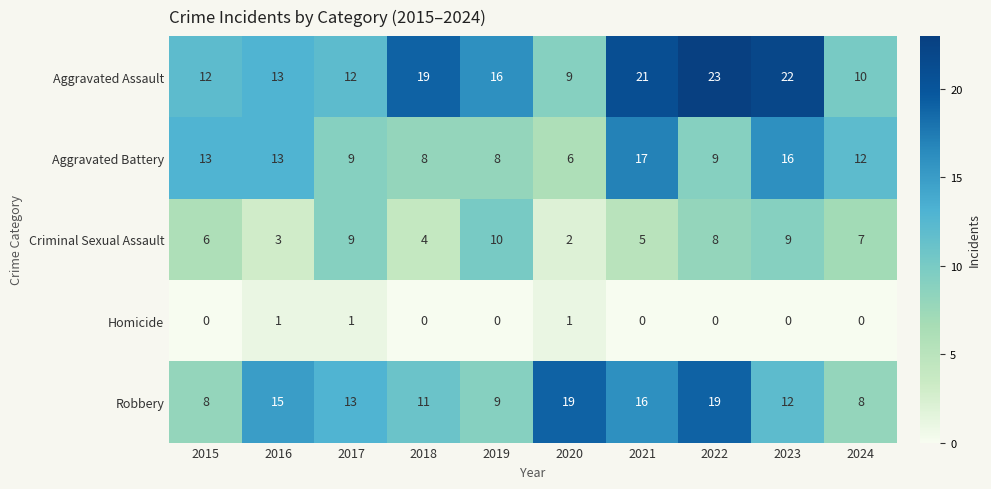

Read the Aggravated Assault value at 2023, to the nearest 5.

20